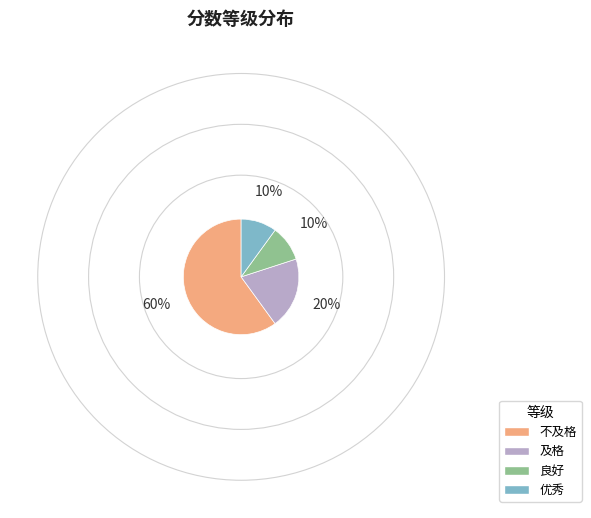

What is the ratio of the value at 良好 to the value at 及格?

0.5